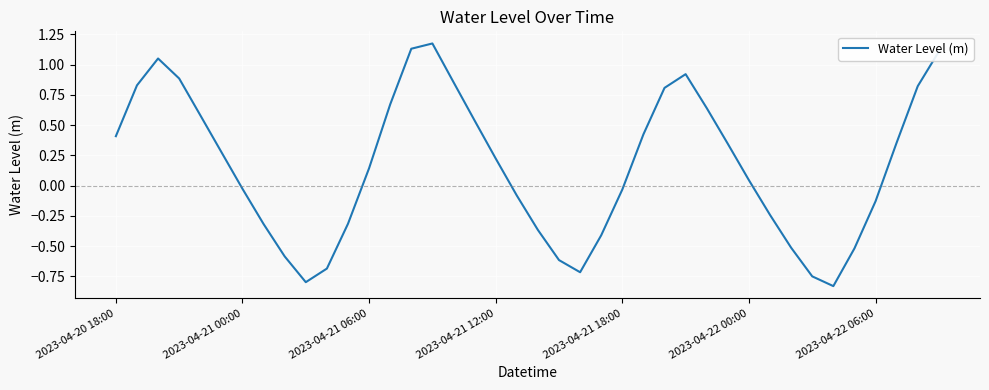

Is this an area chart (filled region under the line)?

No